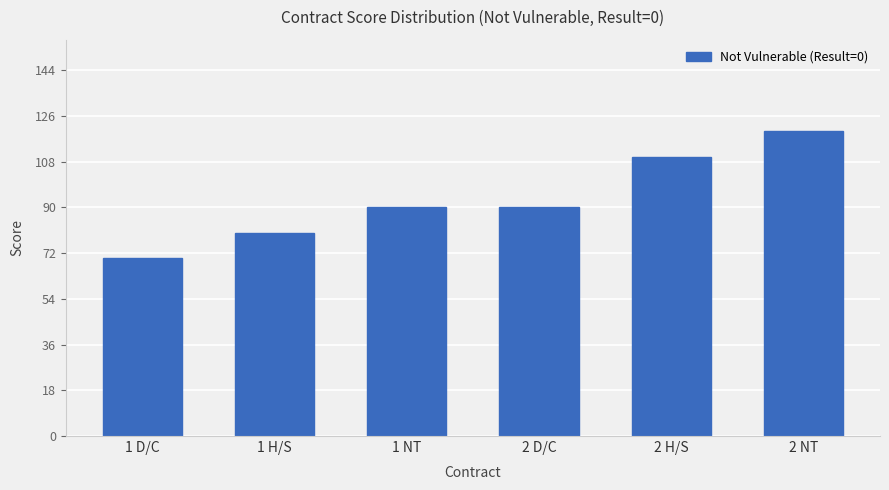

Which label corresponds to the smallest value in the chart?

1 D/C